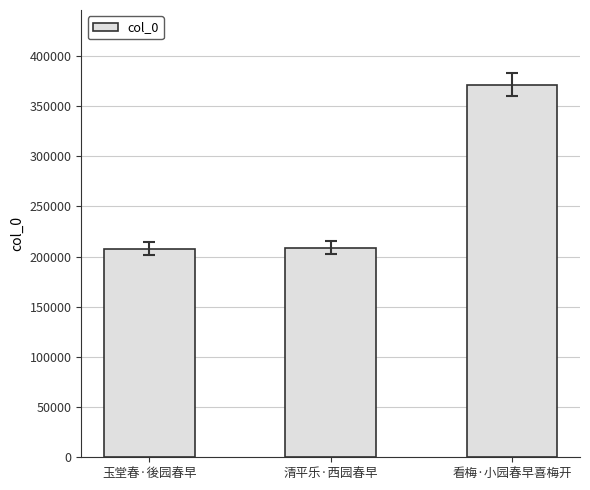

Does the chart contain stacked bars?

No